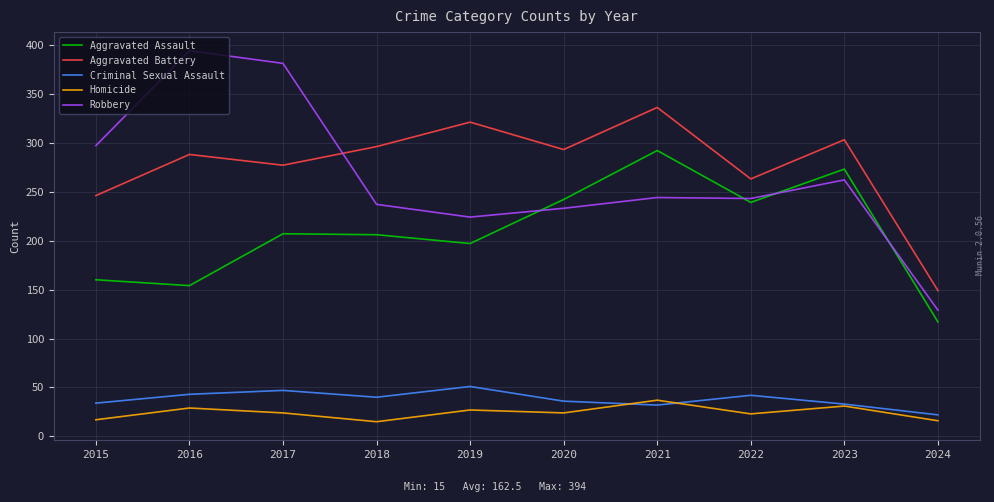

What is the greatest value displayed?

394